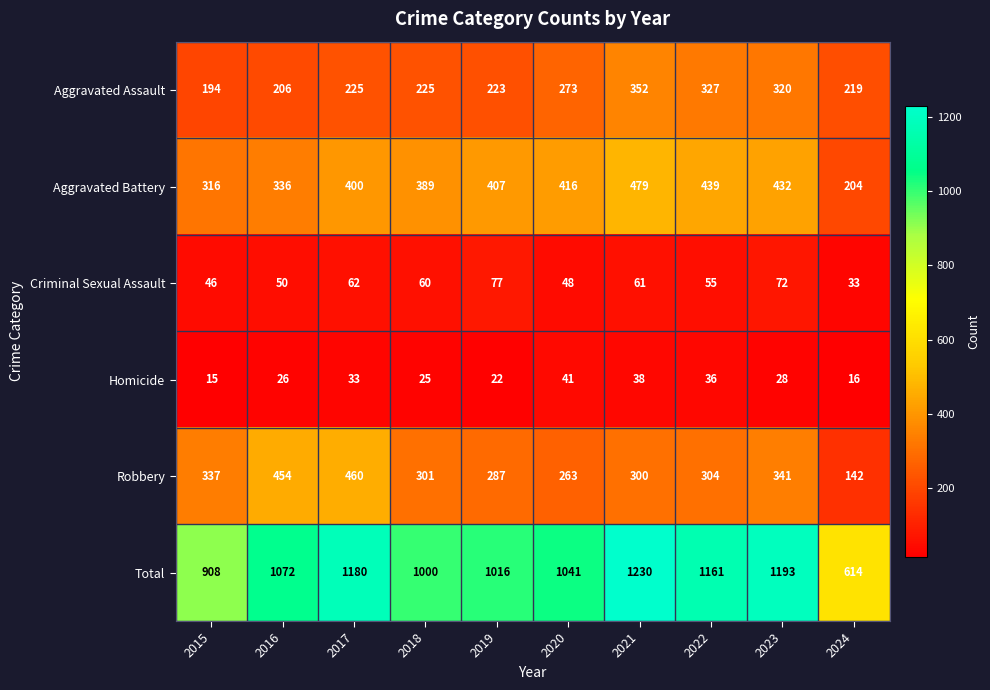

Which series has the largest total across all categories?

Total